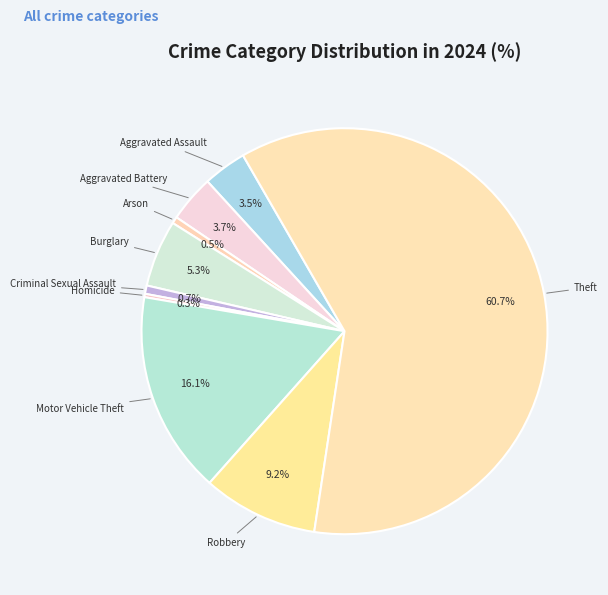

How much of the chart is everything except Aggravated Battery?

96.3%